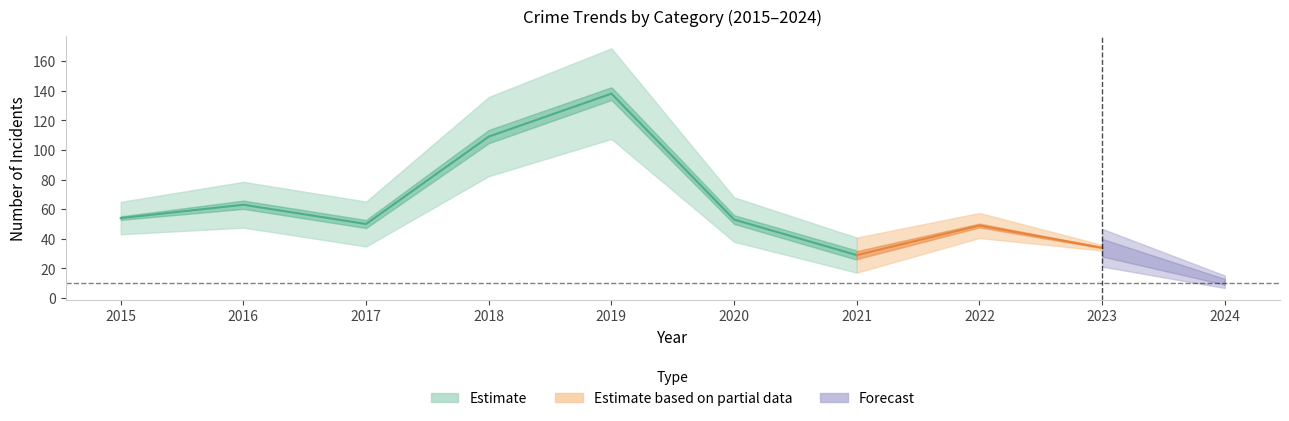

Count the number of categories in the chart.

10